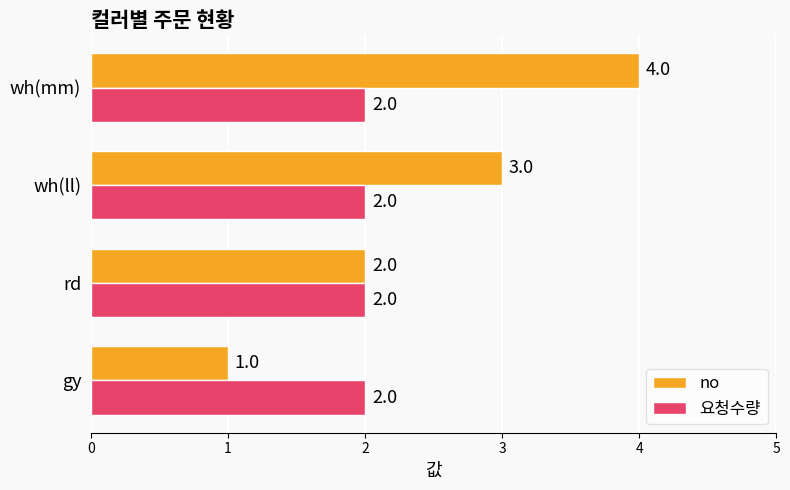

The value of no at wh(ll) is 3. True or false?

True